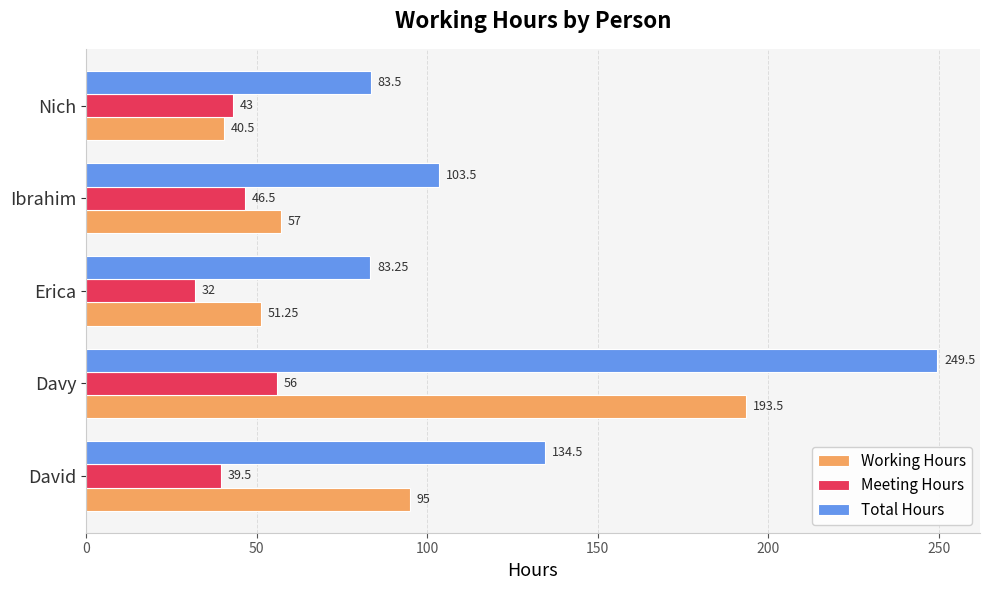

Which series has the widest spread of values?

Total Hours